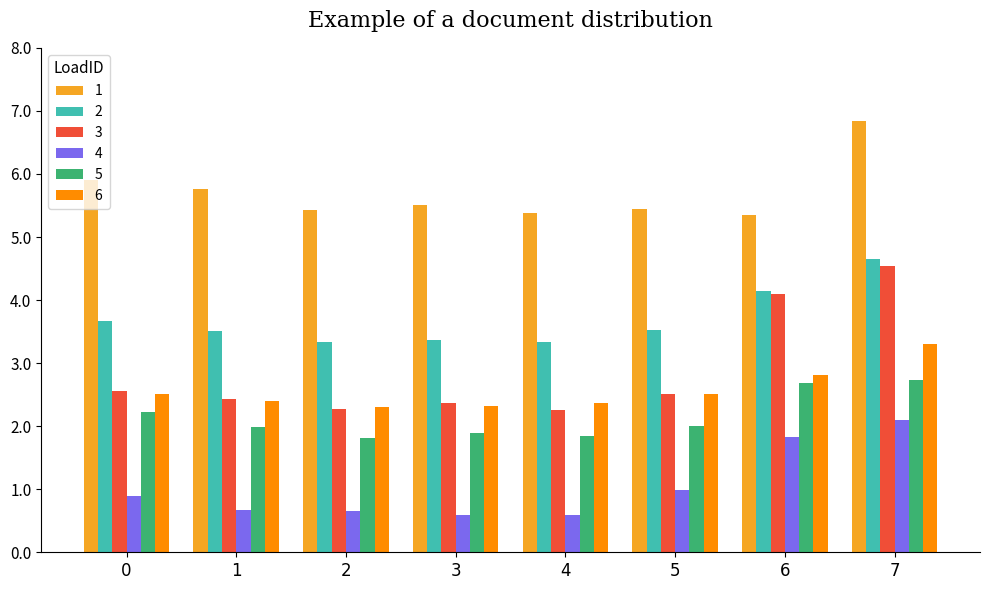

What is the difference between the maximum and minimum values in the 2 series?

1.3